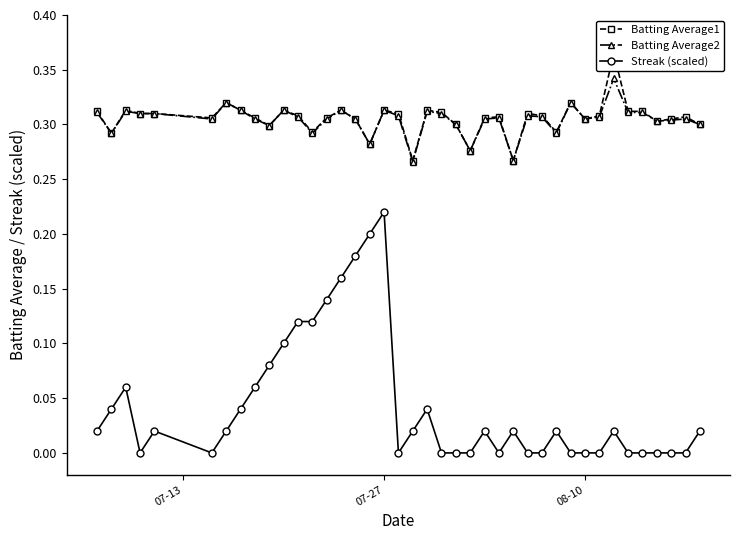

True or false: Streak (scaled) and Batting Average2 intersect in this chart.

False